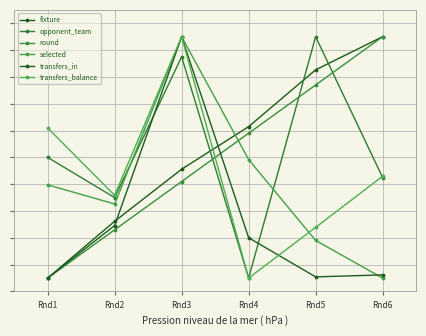

What are all the series names shown in the legend?

fixture, opponent_team, round, selected, transfers_in, transfers_balance